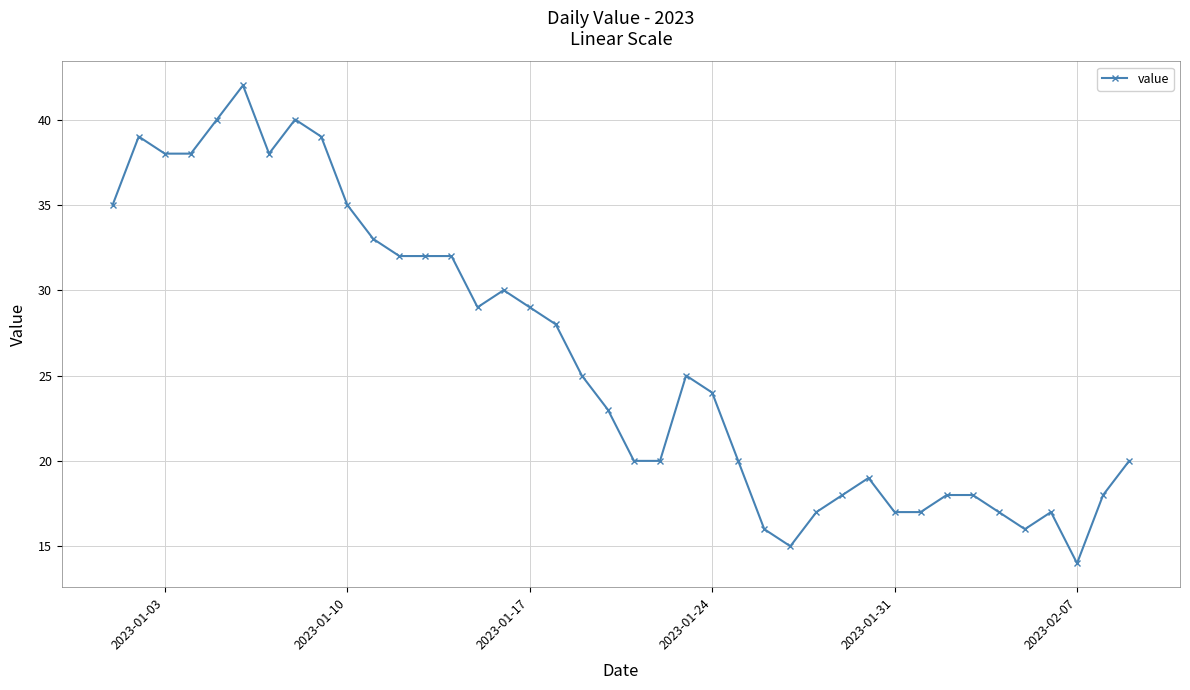

True or false: there are more than 1 points higher than both neighbors.

True